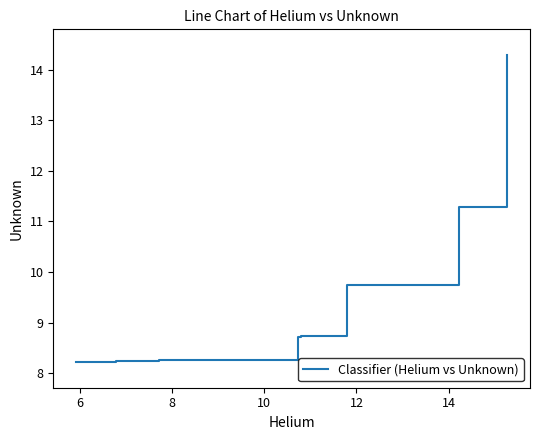

True or false: there are more than 2 points higher than both neighbors.

False